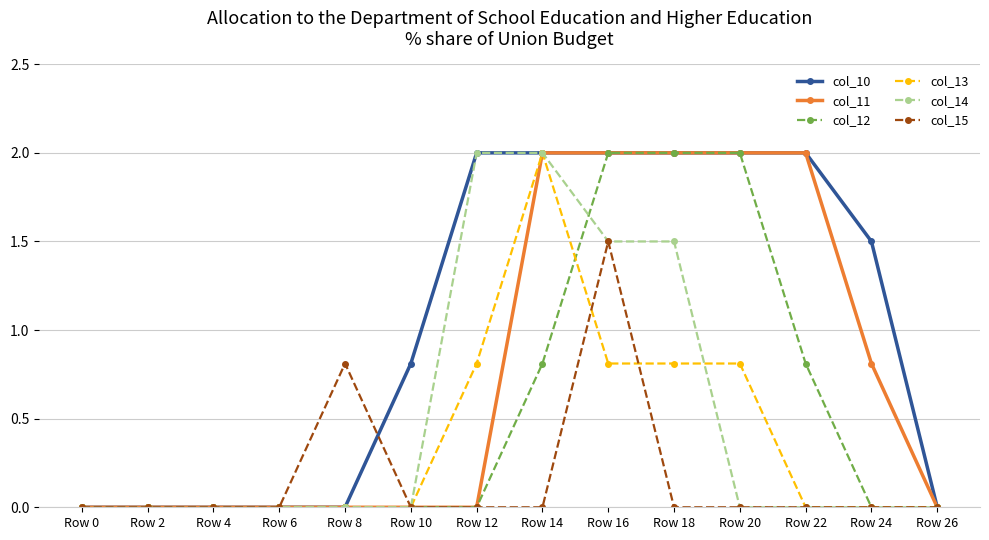

Which series has the largest total across all categories?

col_10